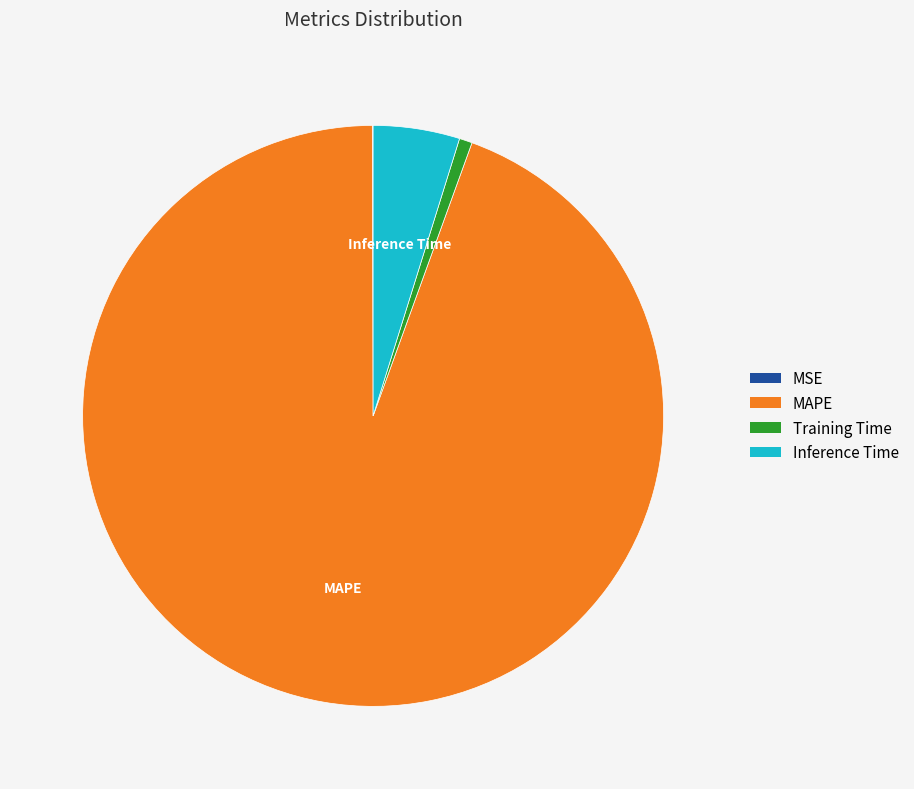

Which has a higher value, MAPE or Inference Time?

MAPE